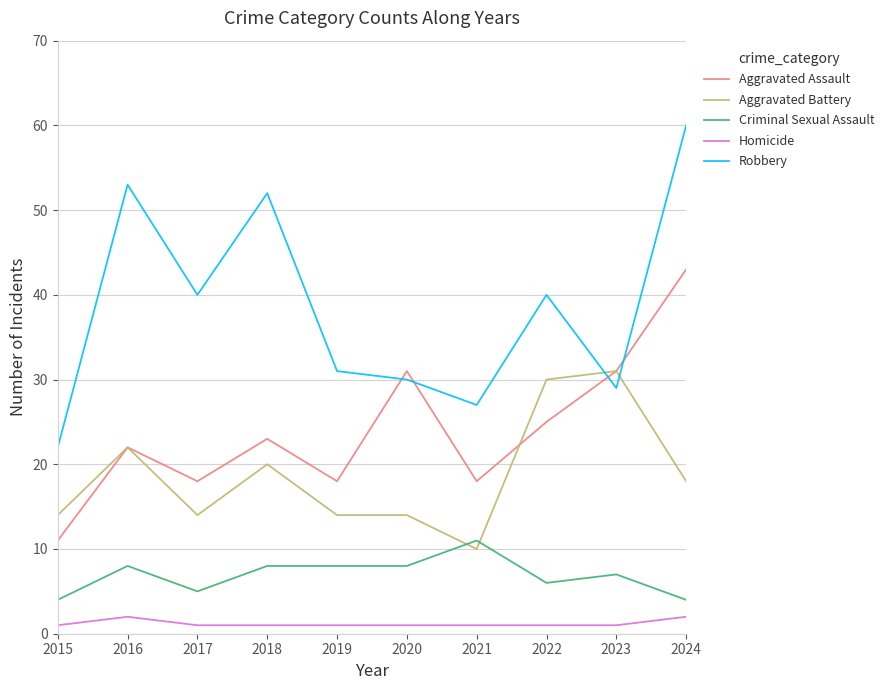

At which category is the sum across all series the highest?

2024